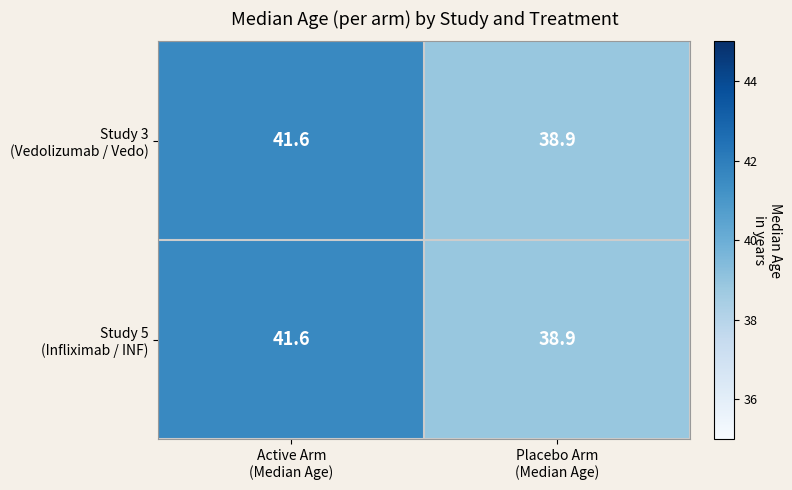

What is the maximum value shown in the chart?

41.6